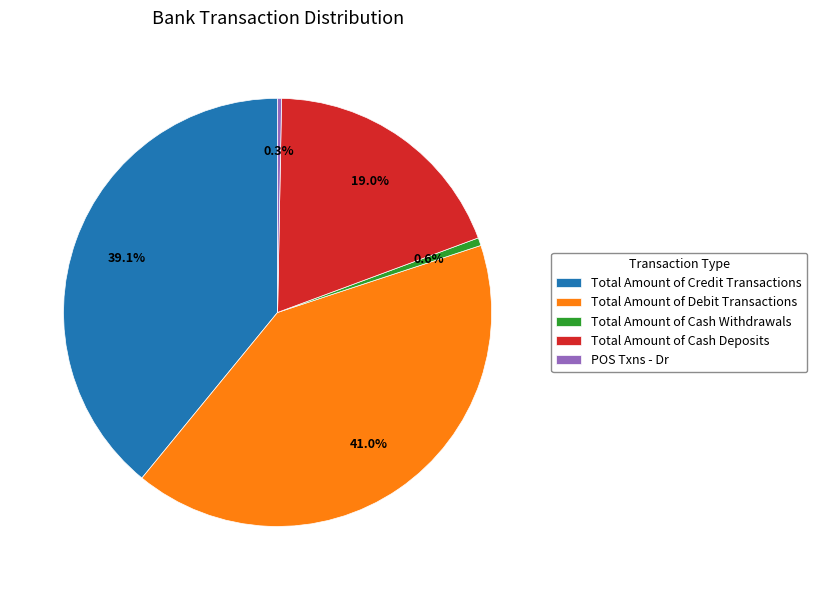

Which has a higher value, Total Amount of Credit Transactions or POS Txns - Dr?

Total Amount of Credit Transactions